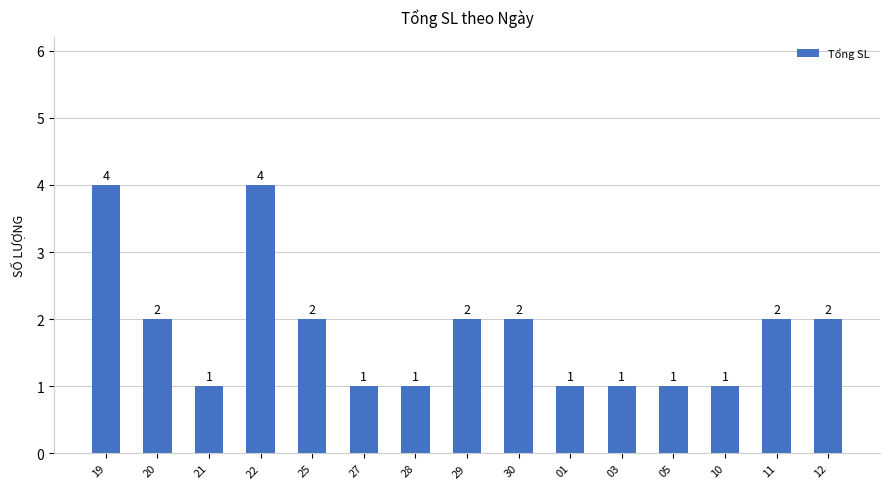

How many bars are there in total?

15